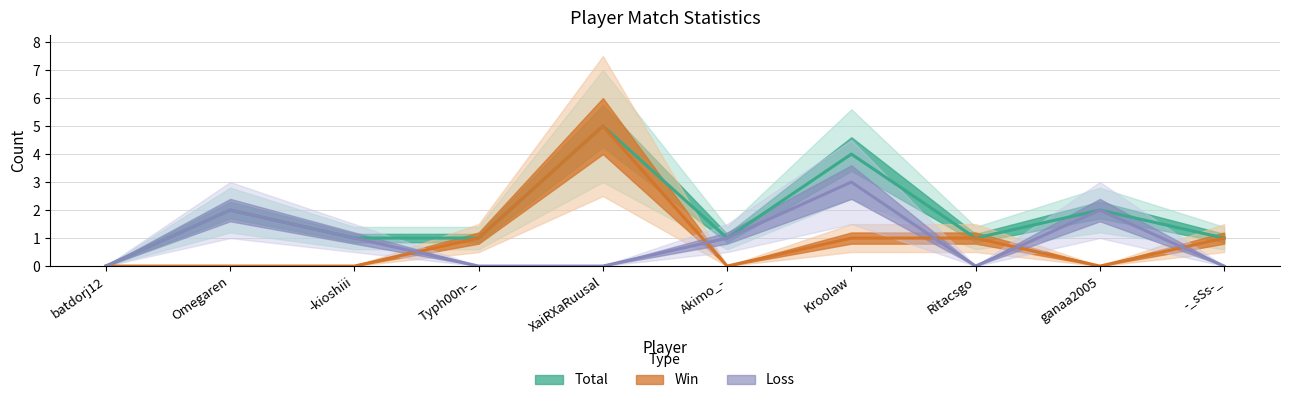

Which series has the largest total across all categories?

Total